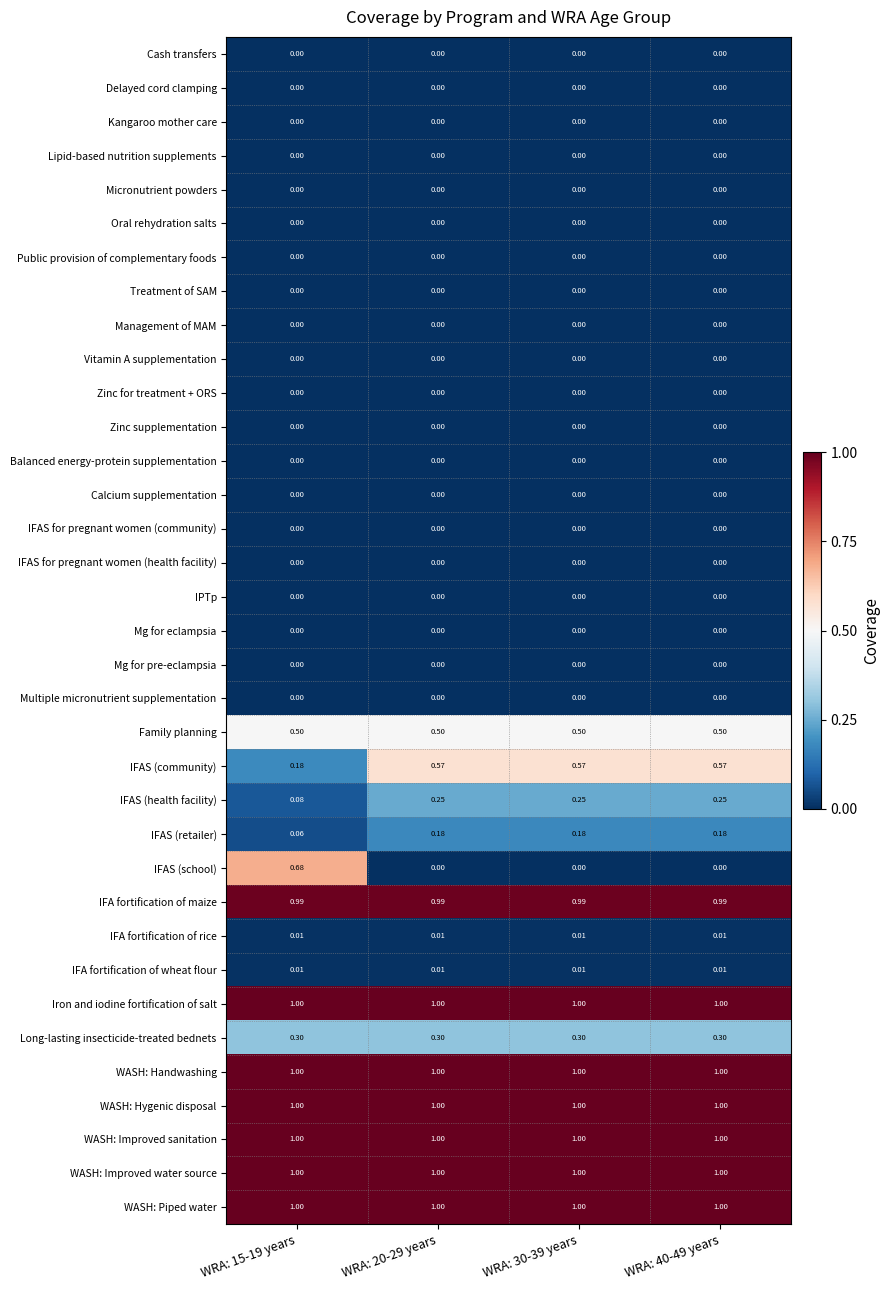

Between WRA: 15-19 years and WRA: 40-49 years, which series saw the biggest shift?

IFAS (school)